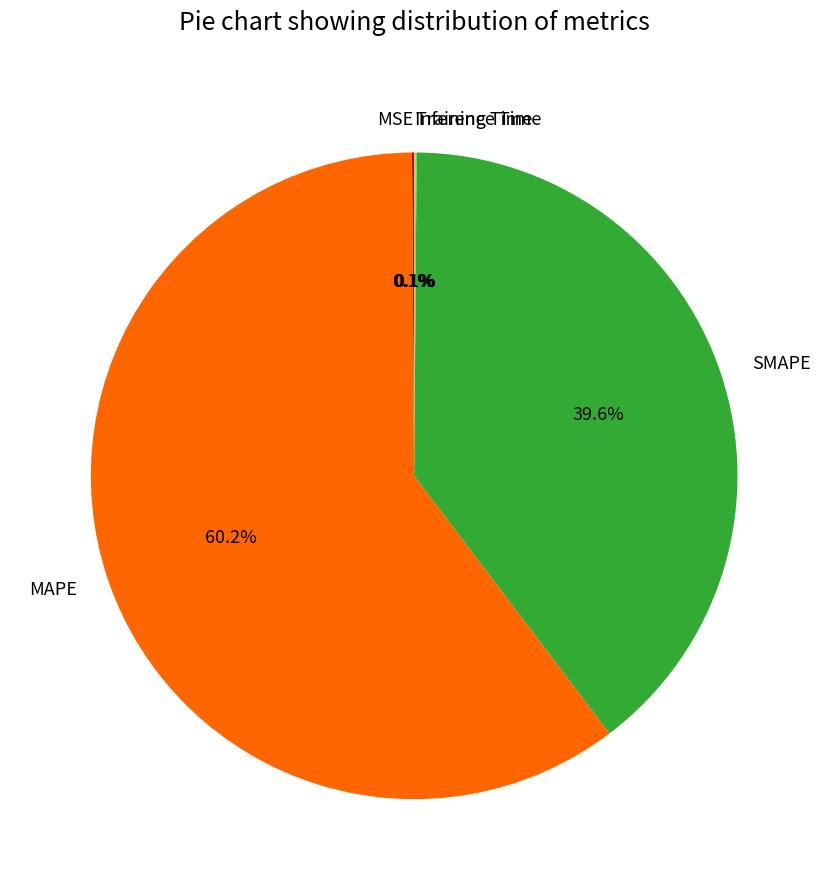

To the nearest percent, what percentage of the pie is MAPE?

60%